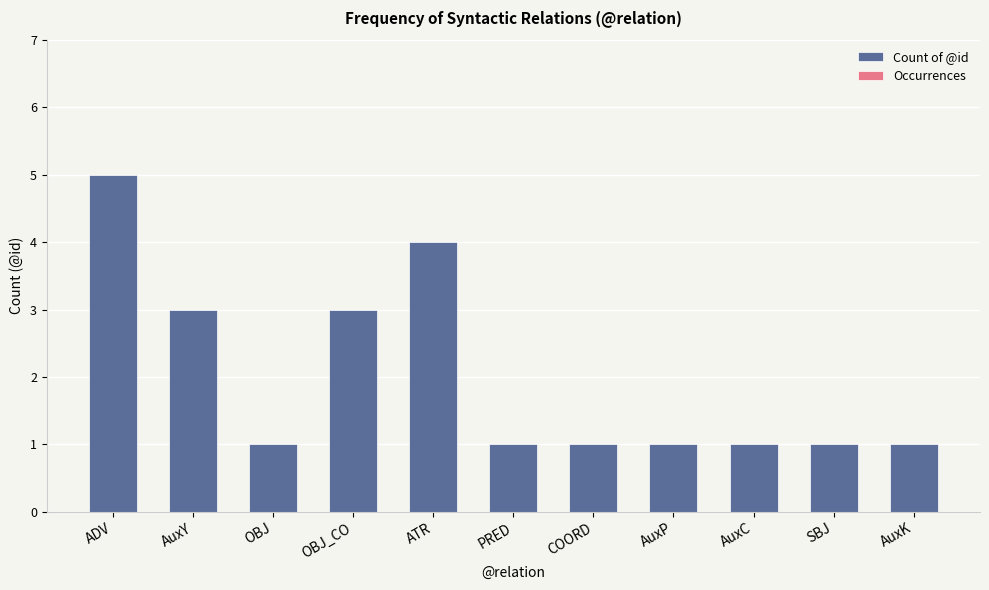

How many bars are there in total?

11